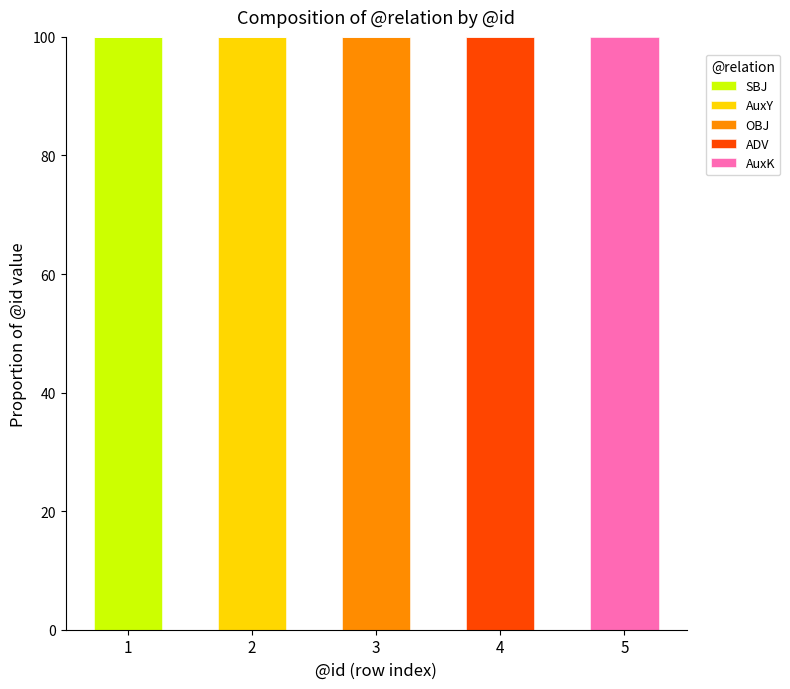

What is the maximum value for SBJ?

100